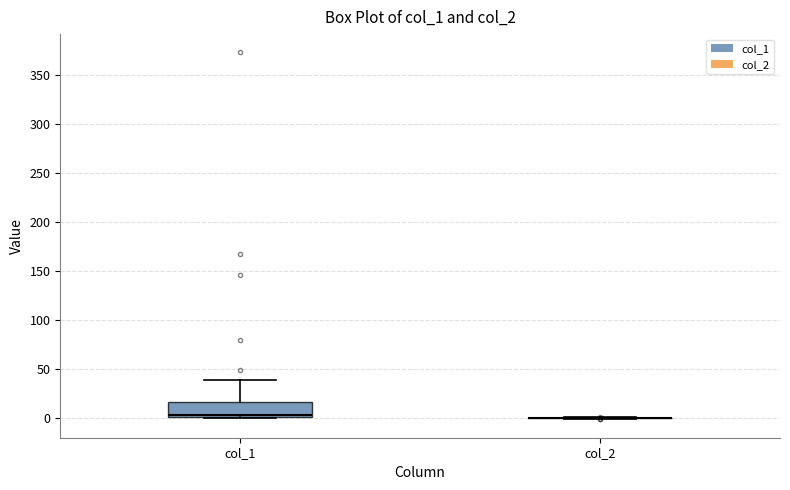

Reading left to right, transcribe this box plot: for each box, give where its median line is, the range the box spans, and where its two whiskers end, as read against the y-axis. The values are not printed on the chart, so give them approximately, as read against the axis.

col_1: median 5, box 0 to 15, whiskers 0 to 40
col_2: box collapsed to a line at 0, whiskers 0 to 0